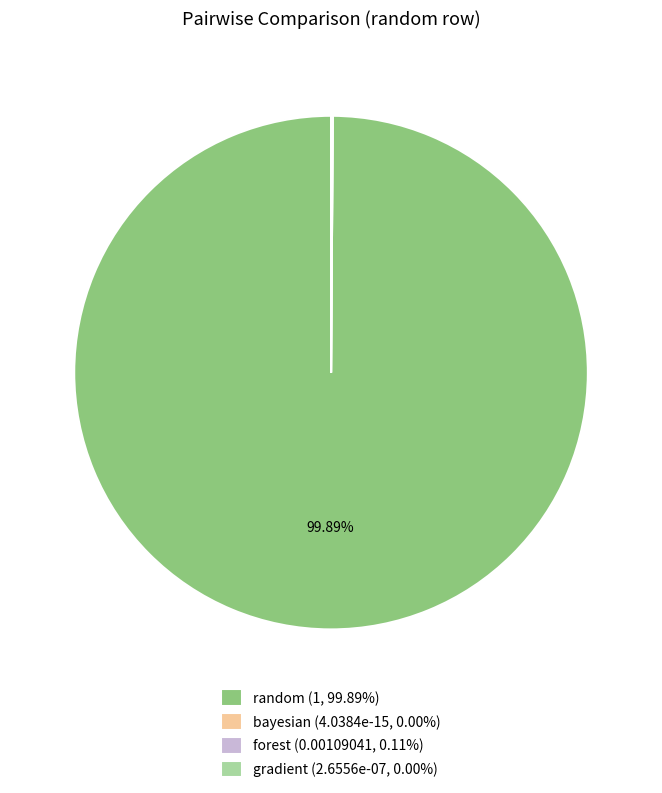

Does random (1, 99.89%) represent more than half of the total?

Yes